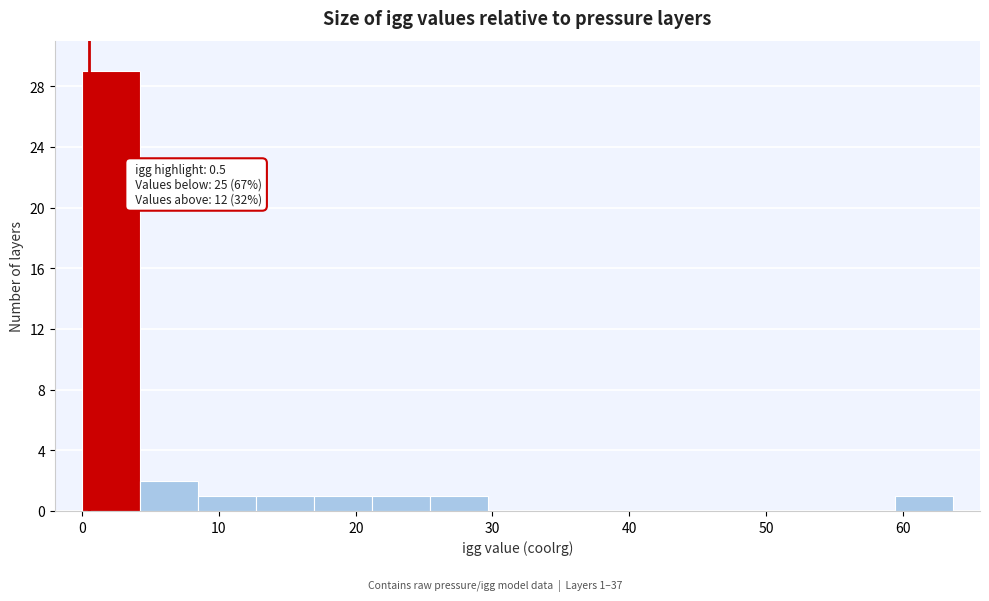

Which range on the x-axis has the tallest bar?

0 to 4